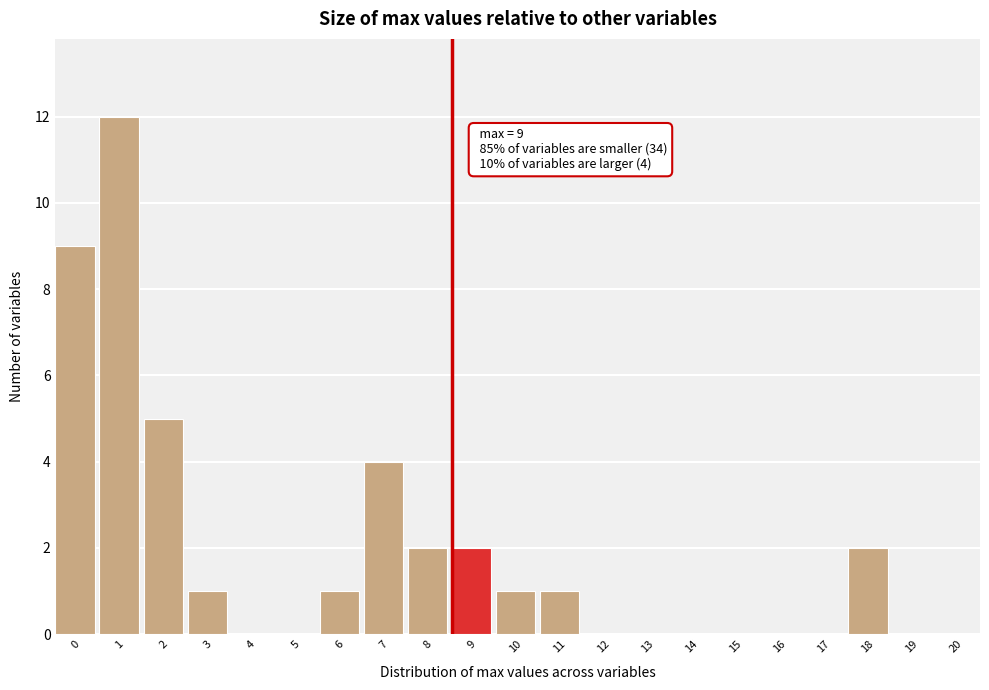

Reading left to right, list all the values displayed in this chart.

0=9	1=12	2=5	3=1	4=0	5=0	6=1	7=4	8=2	9=2	10=1	11=1	12=0	13=0	14=0	15=0	16=0	17=0	18=2	19=0	20=0